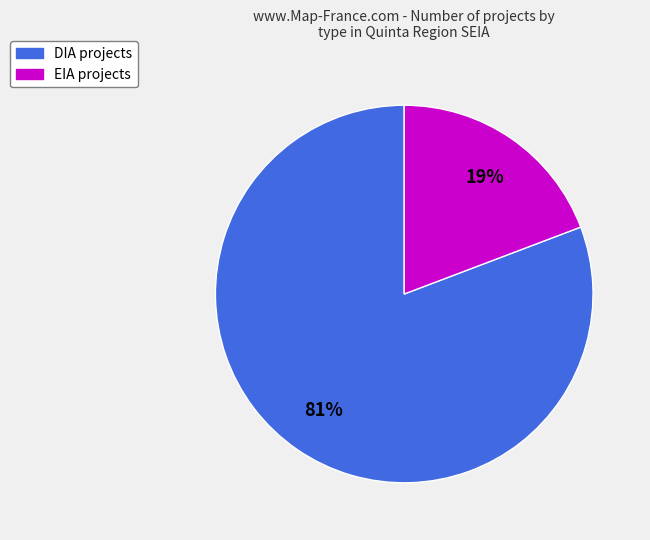

To the nearest percent, what portion does EIA represent?

19%